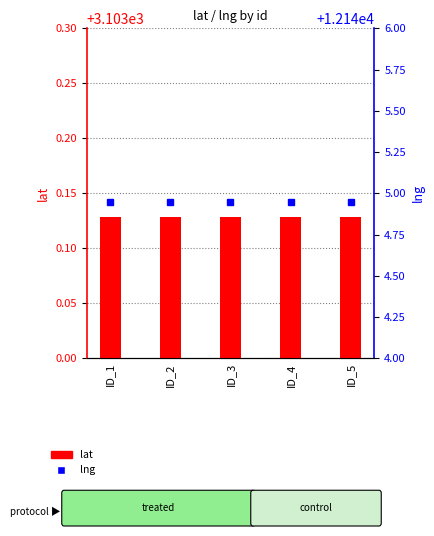

At ID_5, list the series in order from smallest to largest.

lat, lng